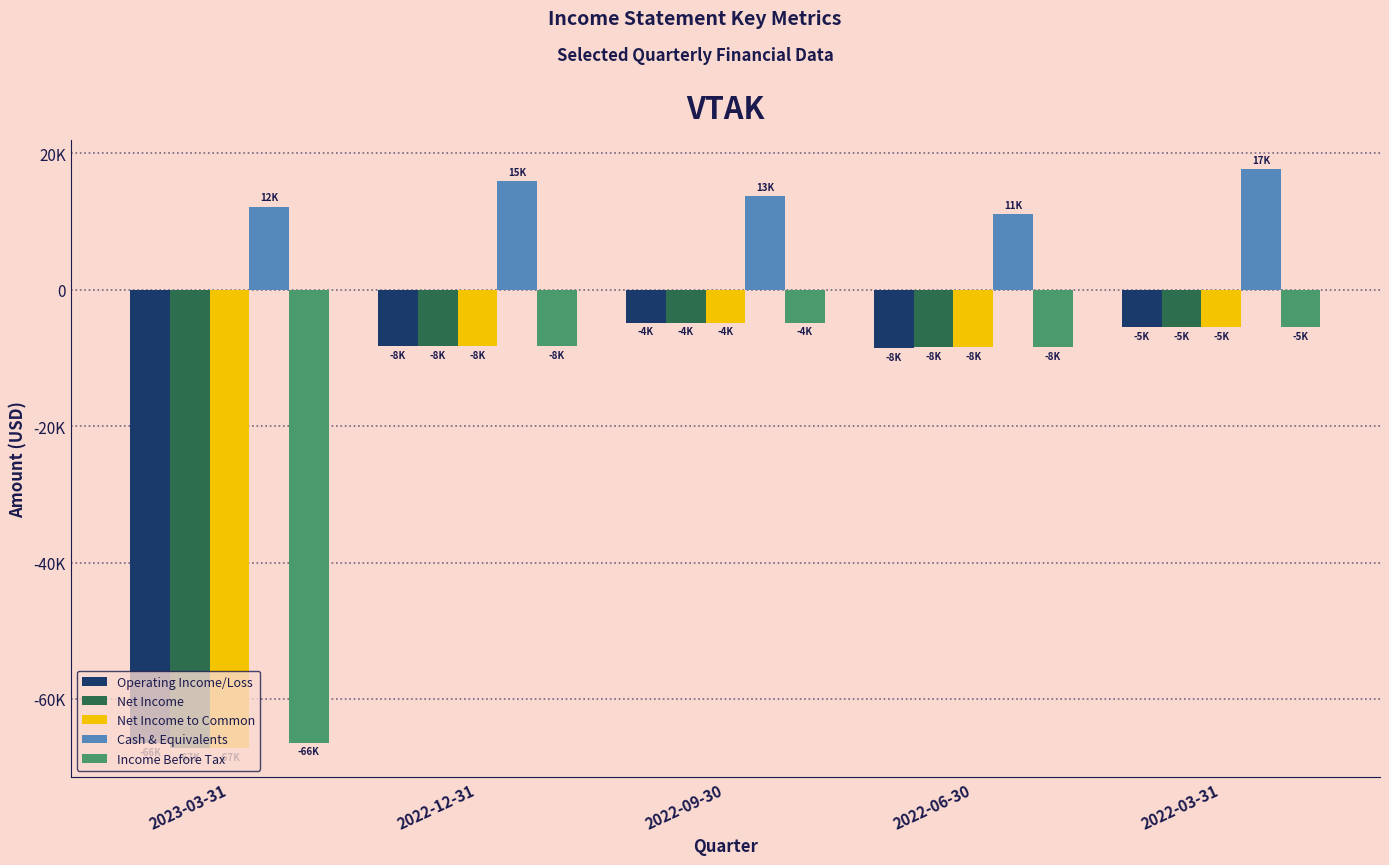

What is the difference between the Operating Income/Loss values at 2022-12-31 and 2022-03-31?

2700